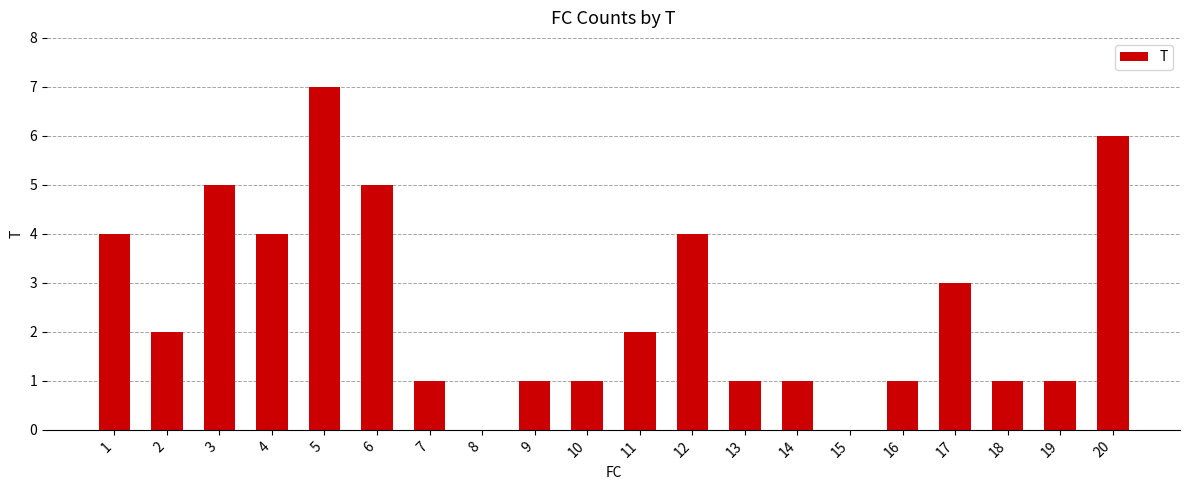

Reading left to right, what are all the values shown in this chart?

1=4	2=2	3=5	4=4	5=7	6=5	7=1	8=0	9=1	10=1	11=2	12=4	13=1	14=1	15=0	16=1	17=3	18=1	19=1	20=6